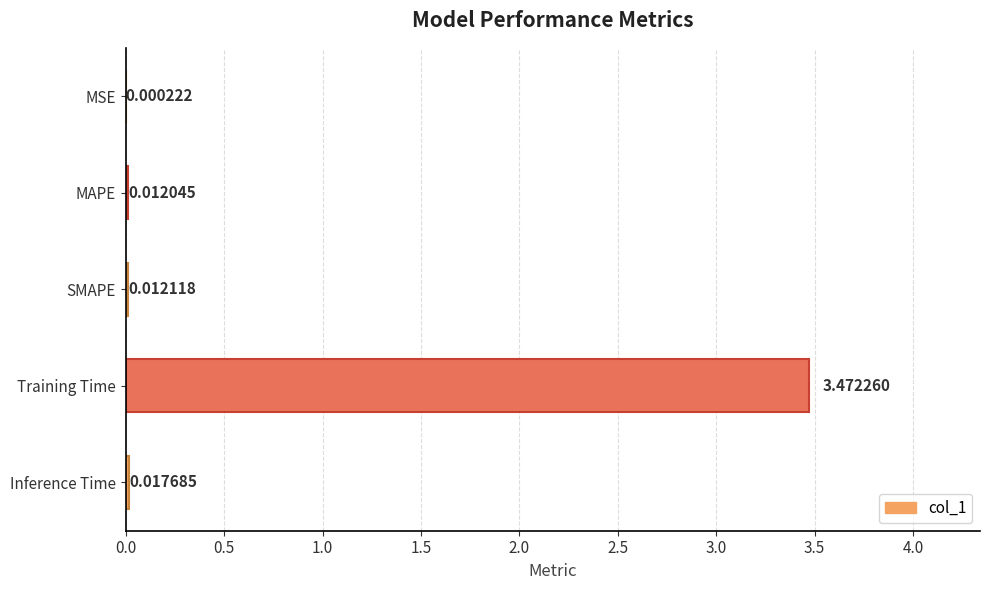

Does the chart contain stacked bars?

No